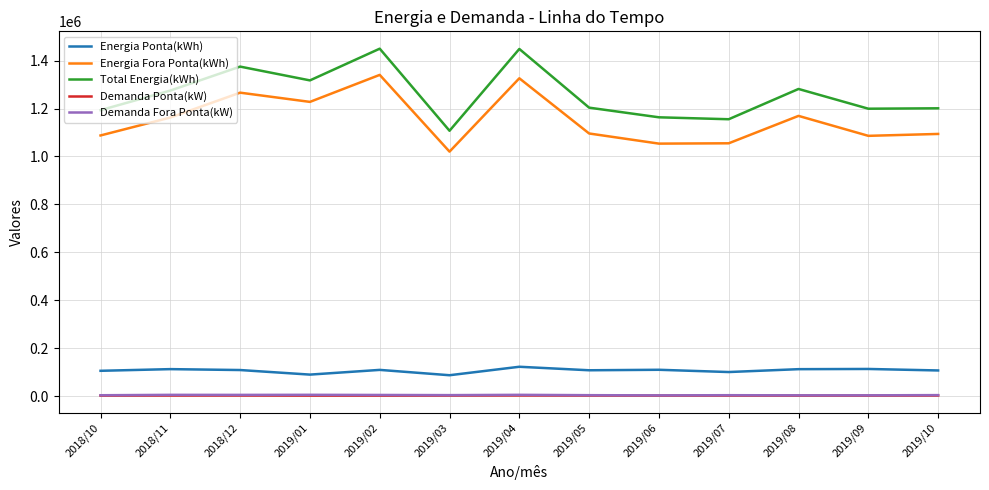

True or false: Energia Fora Ponta(kWh) and Demanda Ponta(kW) intersect in this chart.

False